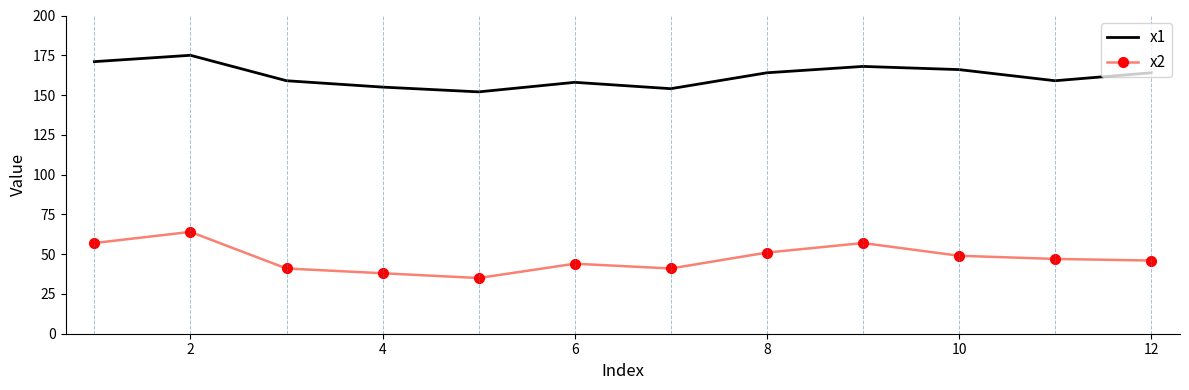

True or false: x2 and x1 cross at least once.

False